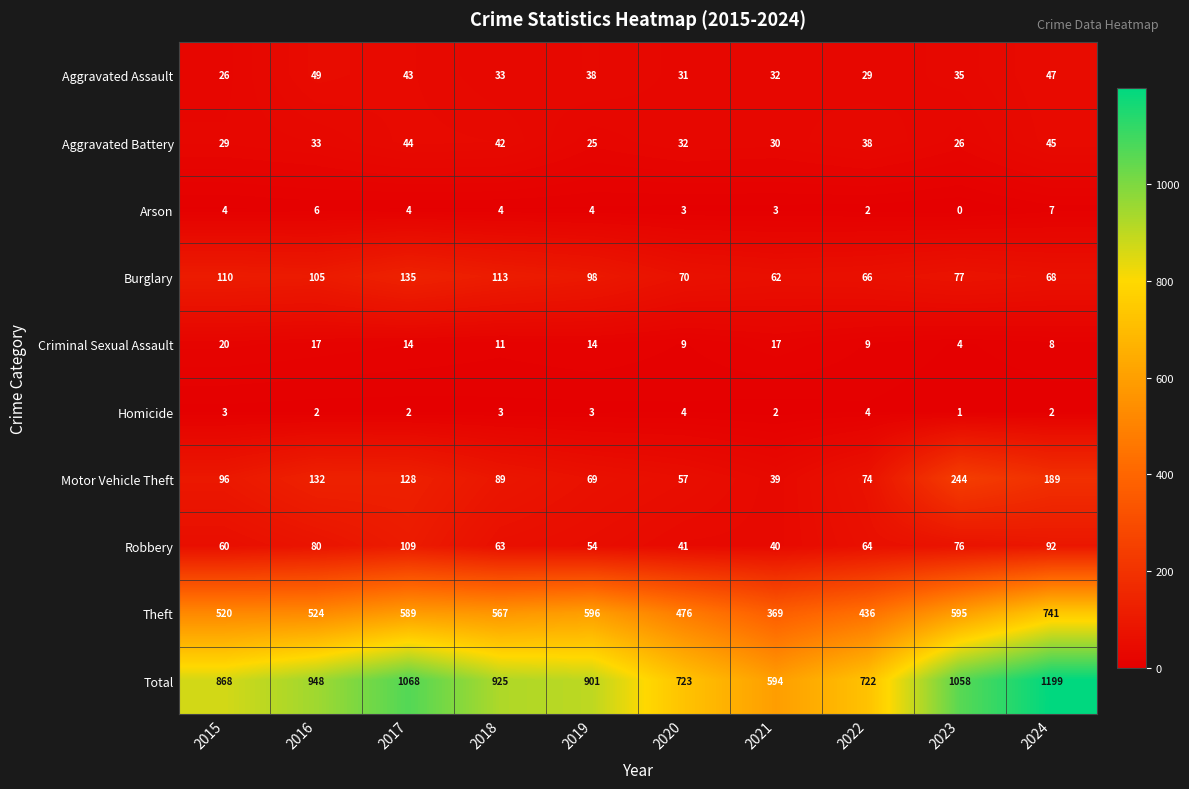

True or false: Arson has a value of 10 at 2016.

False